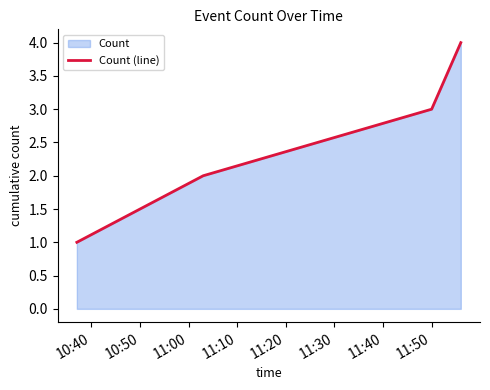

What is the smallest value displayed?

1